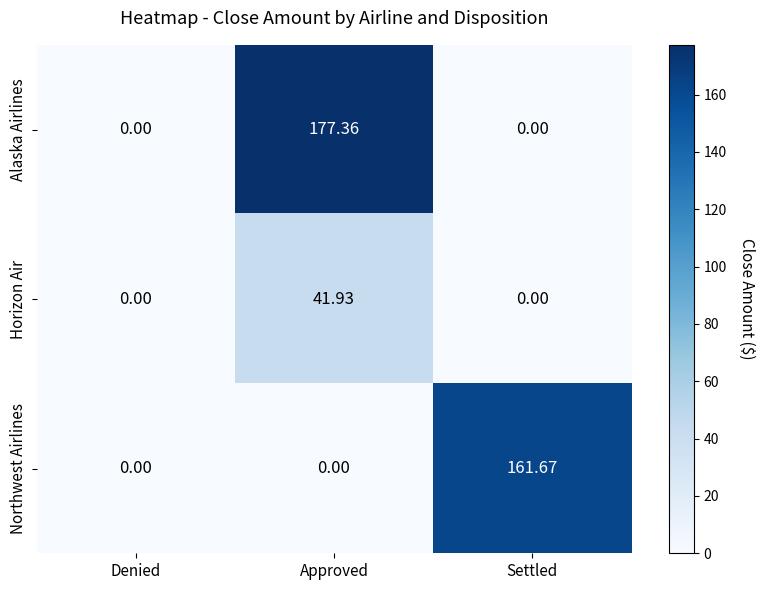

Which category has the highest value across all series?

Approved